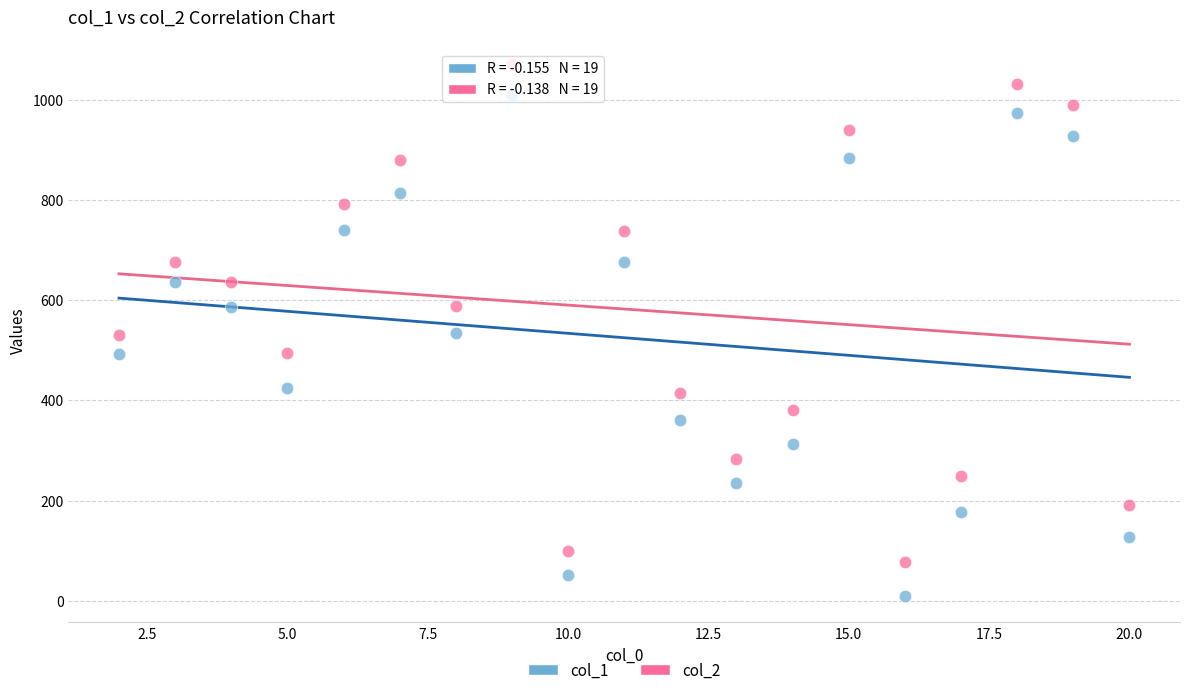

Which series contains the lowest Y value?

col_1